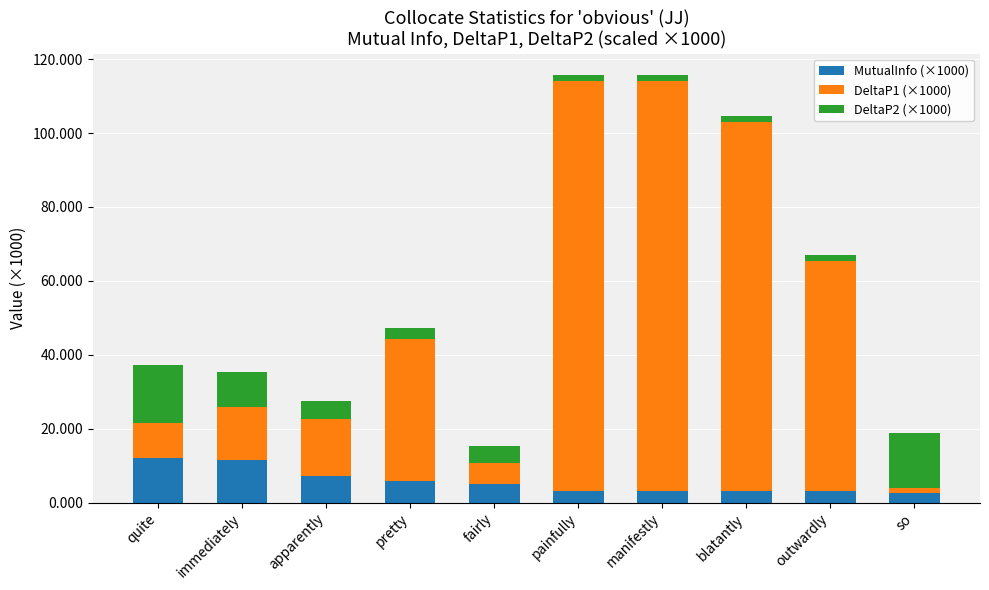

What is the total value across all series at pretty?

47.3